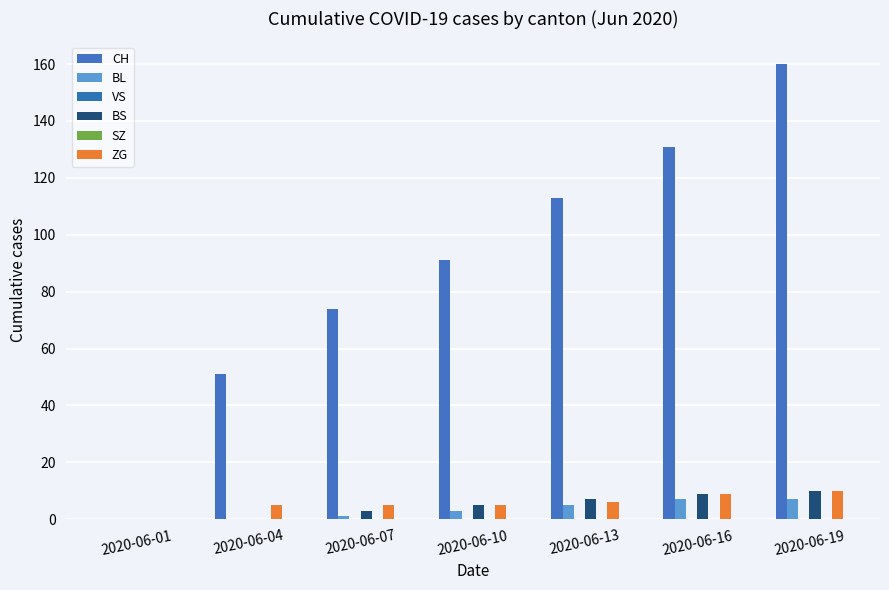

What is the greatest value displayed?

160